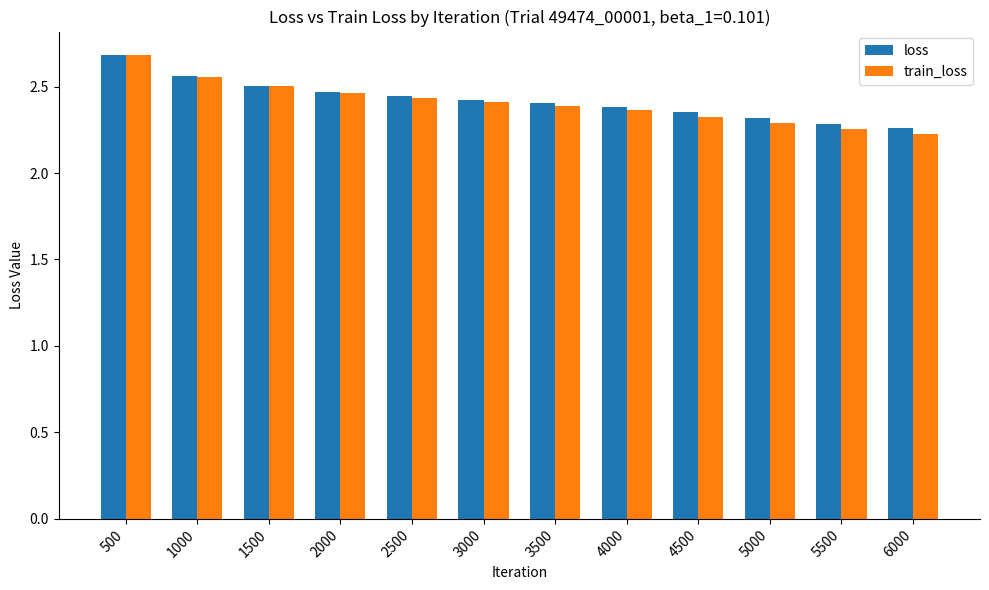

What are all the series names shown in the legend?

loss, train_loss